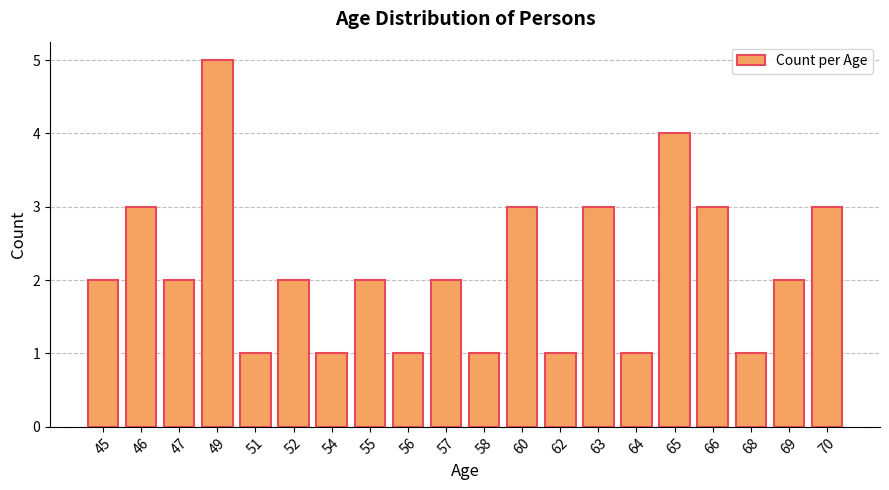

What value does the data have at 70?

3